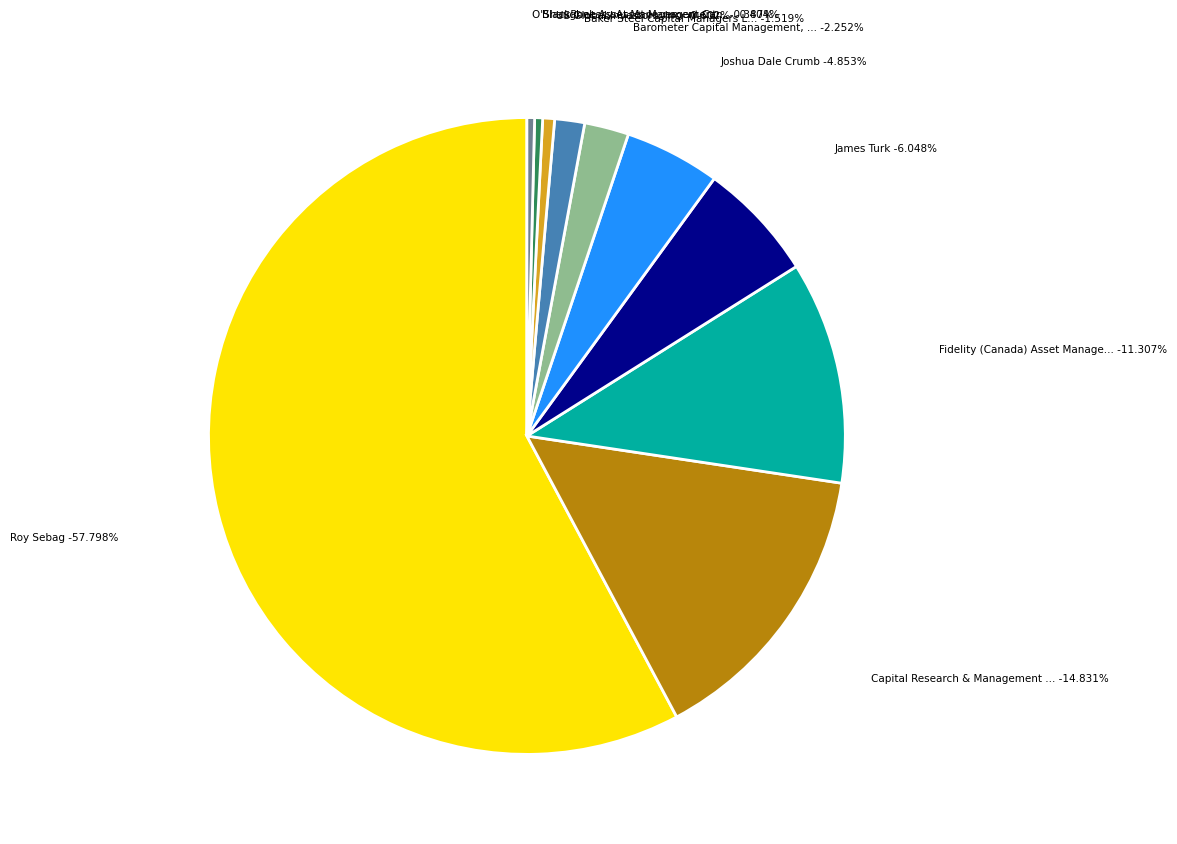

Combined, do Baker Steel Capital Managers LLP and Joshua Dale Crumb account for over 50%?

No